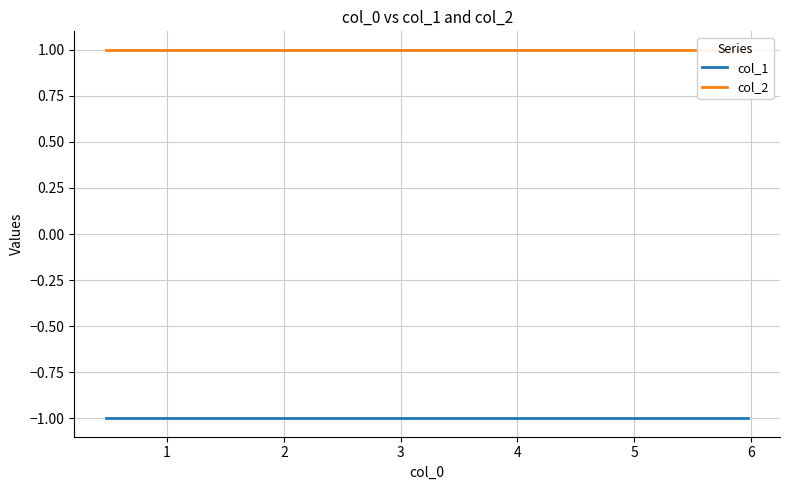

List the series in order of their overall mean, lowest first.

col_1, col_2